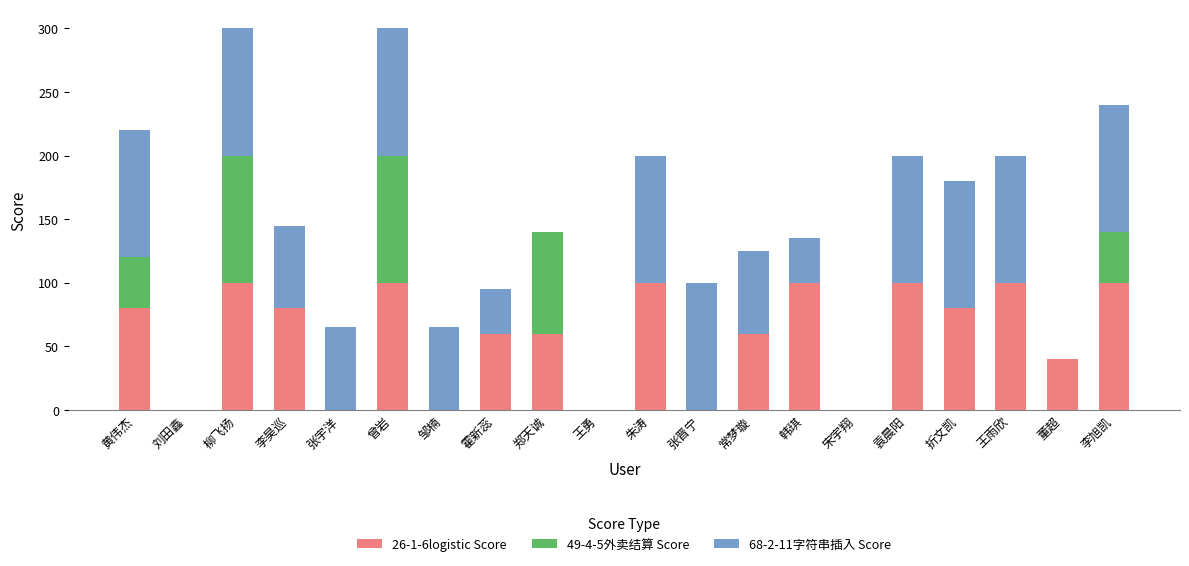

What is the total value across all series at 韩琪?

135